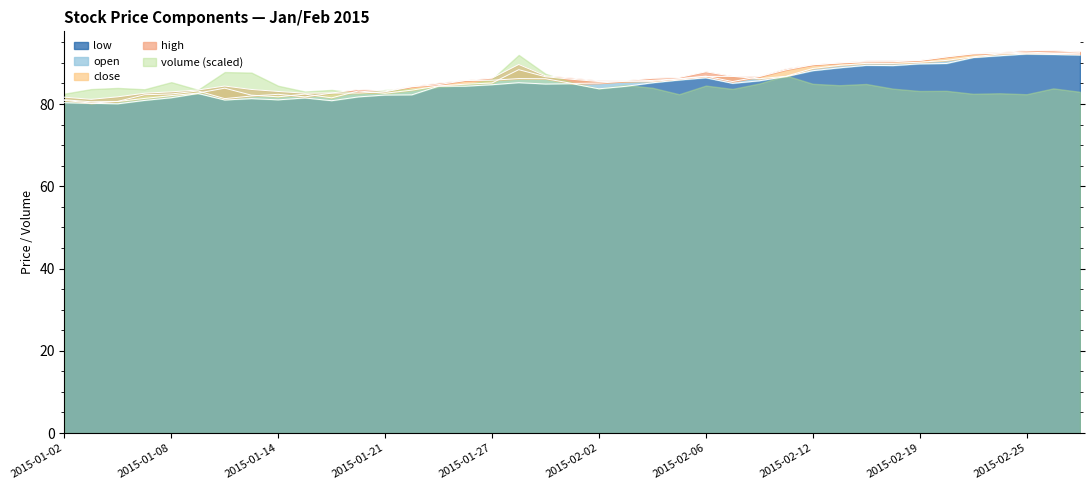

True or false: close and low cross at least once.

False